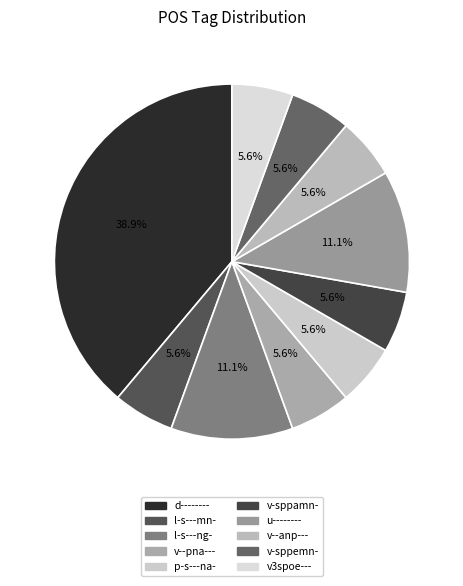

To the nearest percent, what is the combined percentage of v--anp--- and u--------?

17%